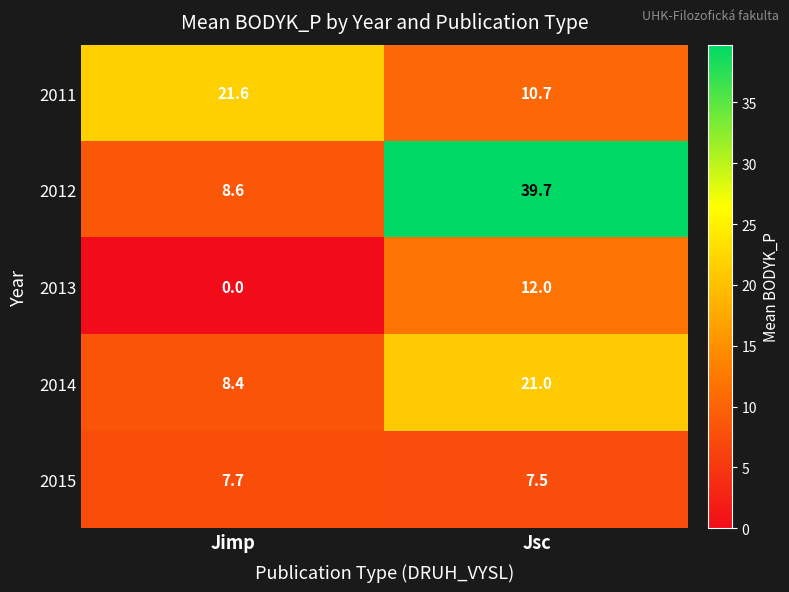

How many data points in 2014 are less than 21?

1